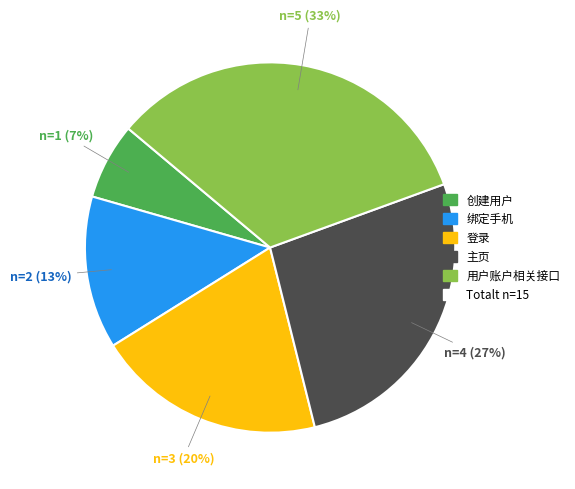

To the nearest percent, what is the average slice percentage?

20%